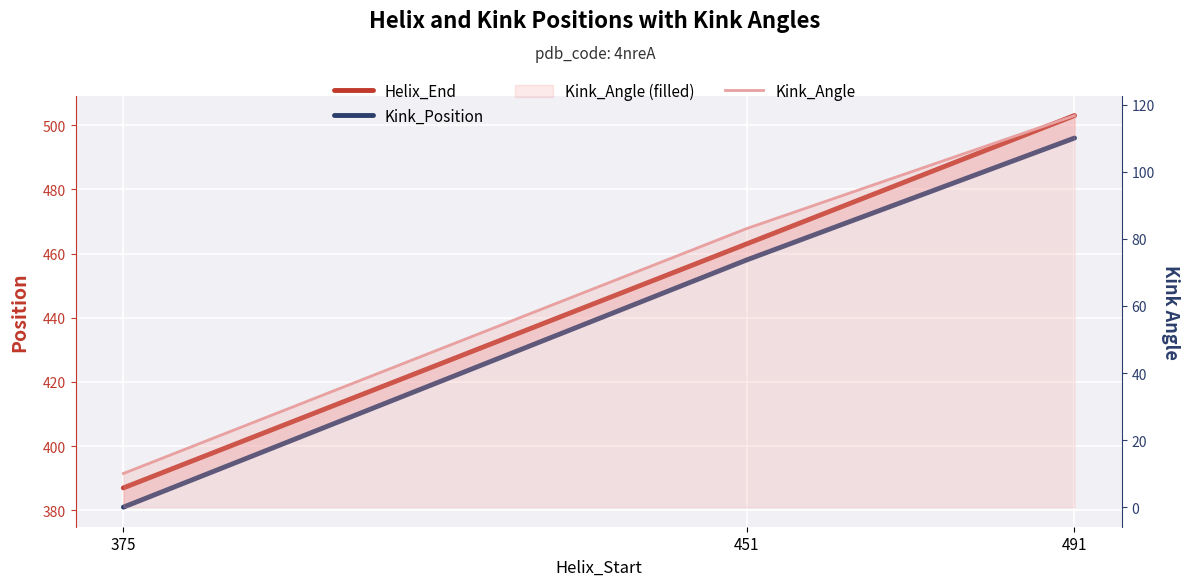

Is the value of Helix_End at 375 greater than the value of Kink_Position at 491?

No